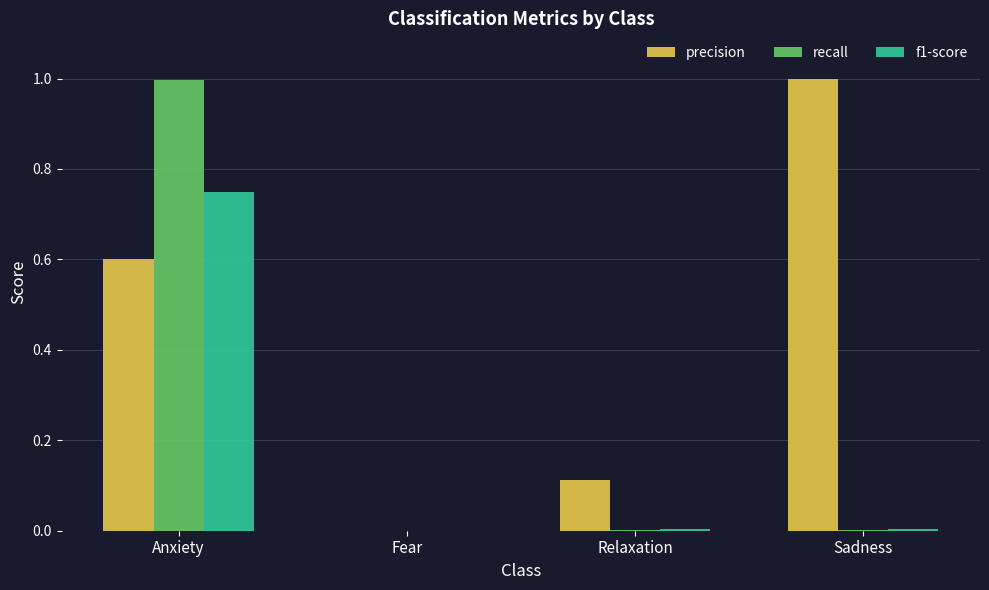

At which category is the sum across all series the highest?

Anxiety